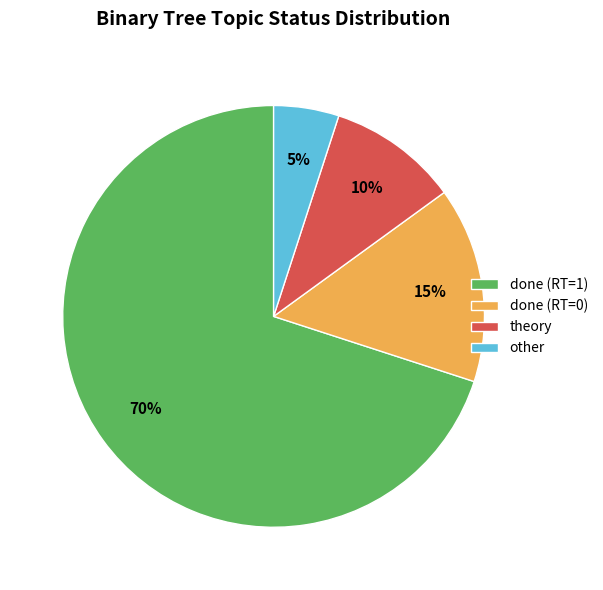

Is it true that theory is 1% of the pie?

False